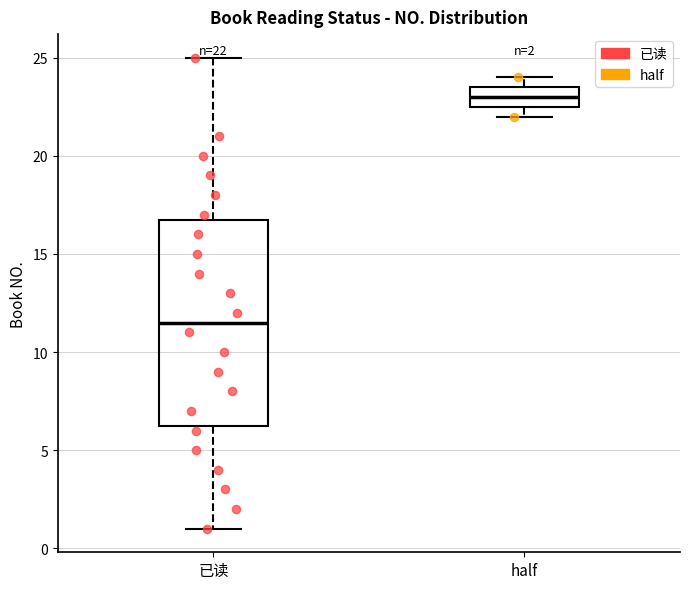

Which box has the highest median line?

half